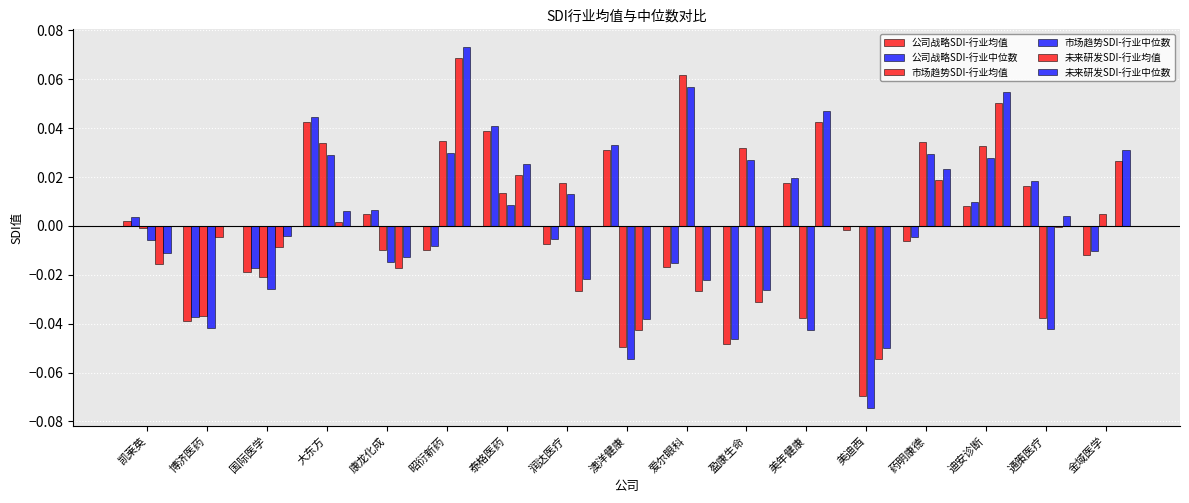

Which category has the lowest value across all series?

美迪西